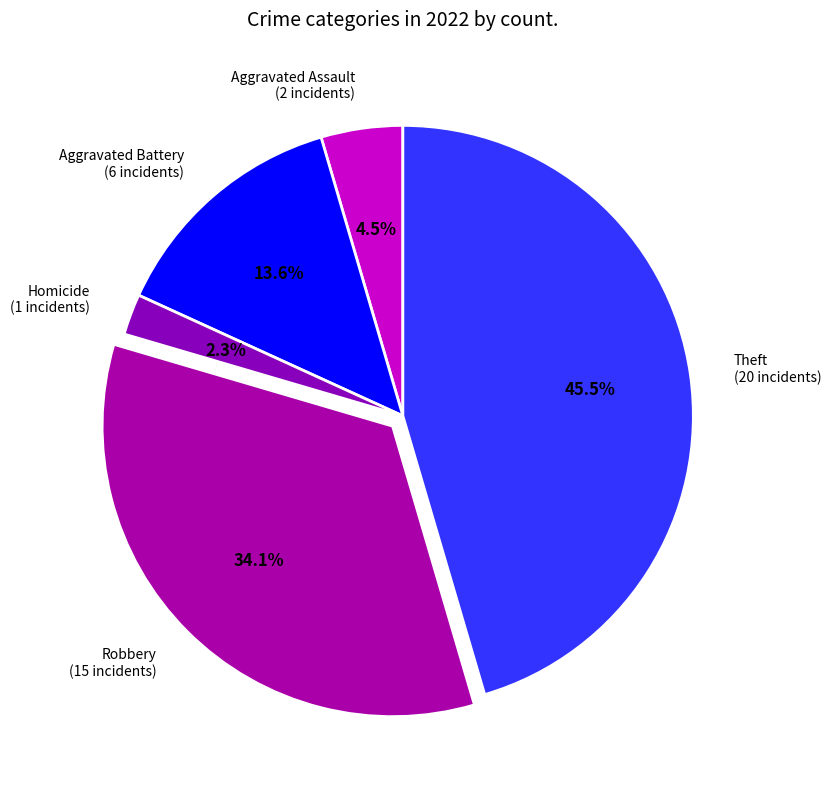

Does Theft (20 incidents) represent more than half of the total?

No